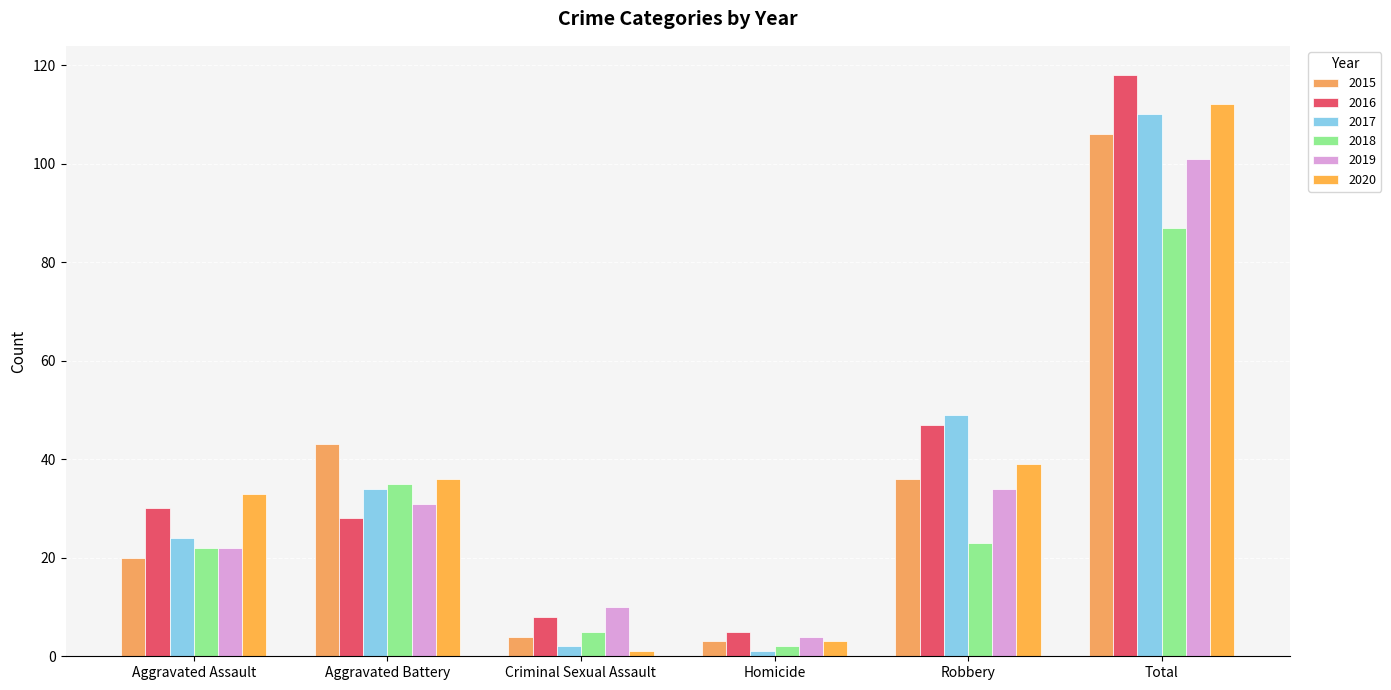

The value of 2020 at Aggravated Assault is 53. True or false?

False